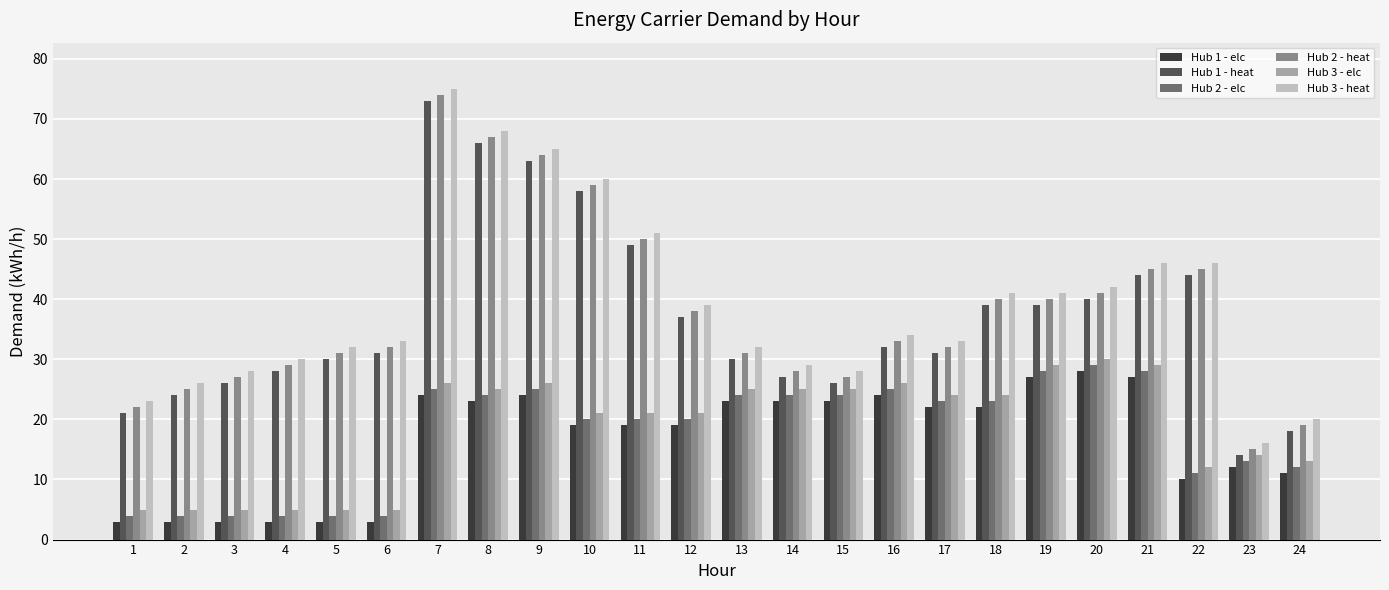

What is the value of the Hub 1 - heat bar at the 12th from the left?

37